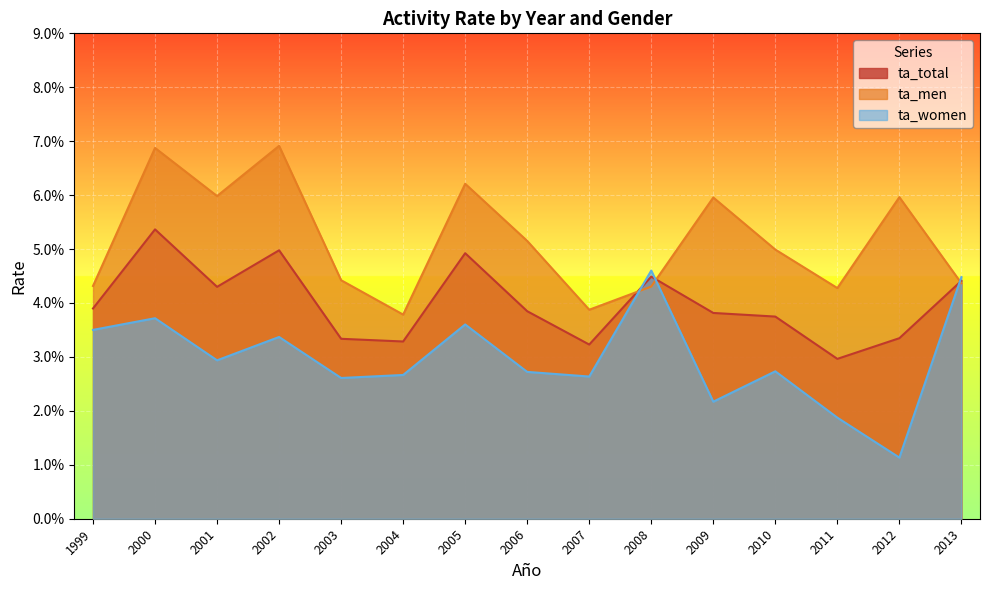

The value of ta_women at 2007 is 0.0. True or false?

True